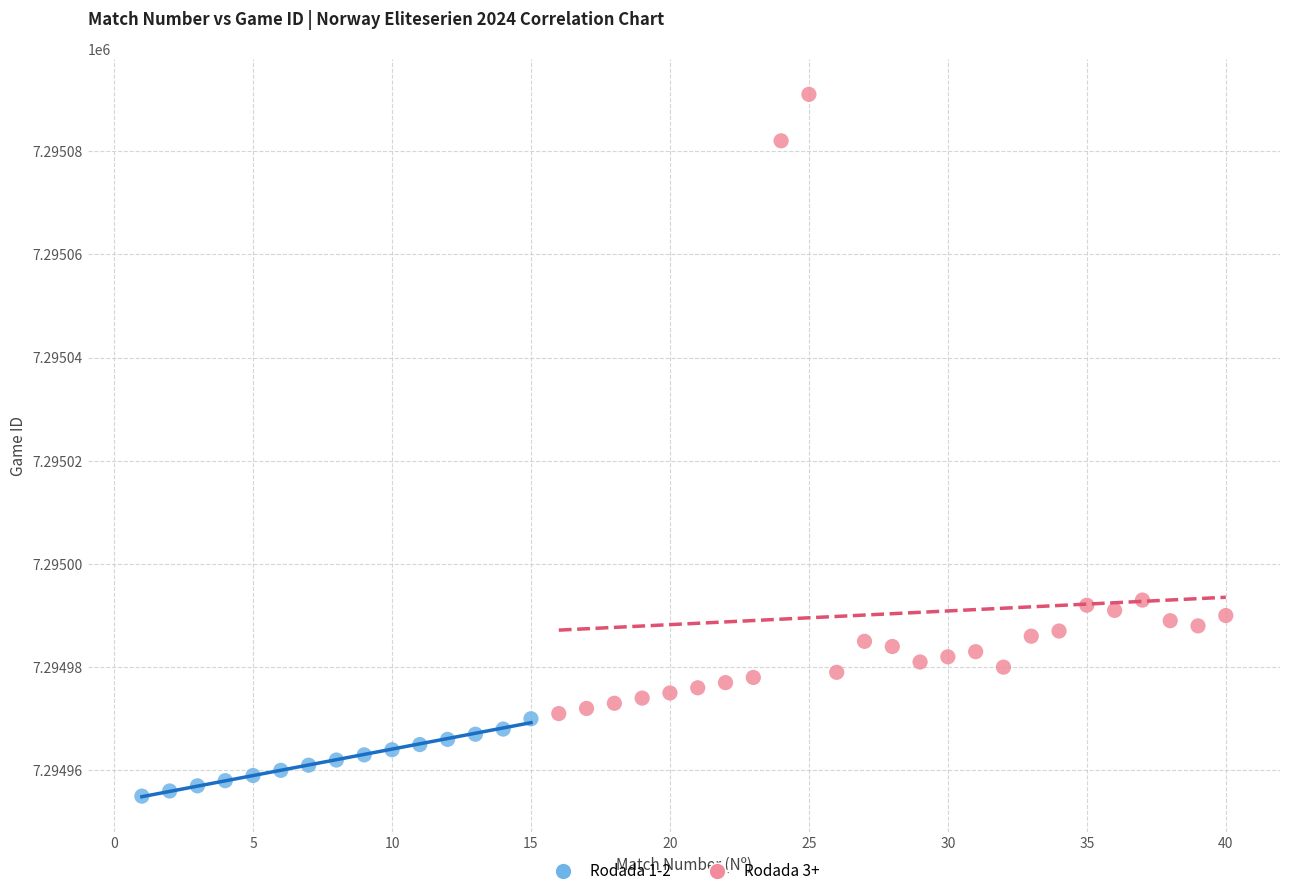

Which series reaches the maximum Y coordinate?

Rodada 3+